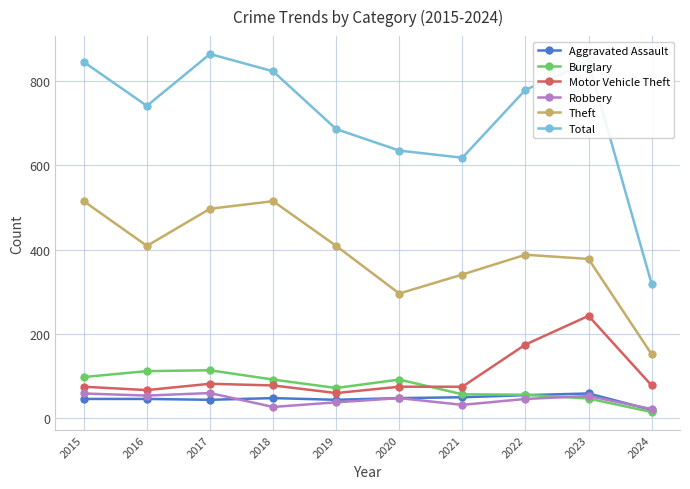

How many times do Robbery and Burglary cross each other?

1